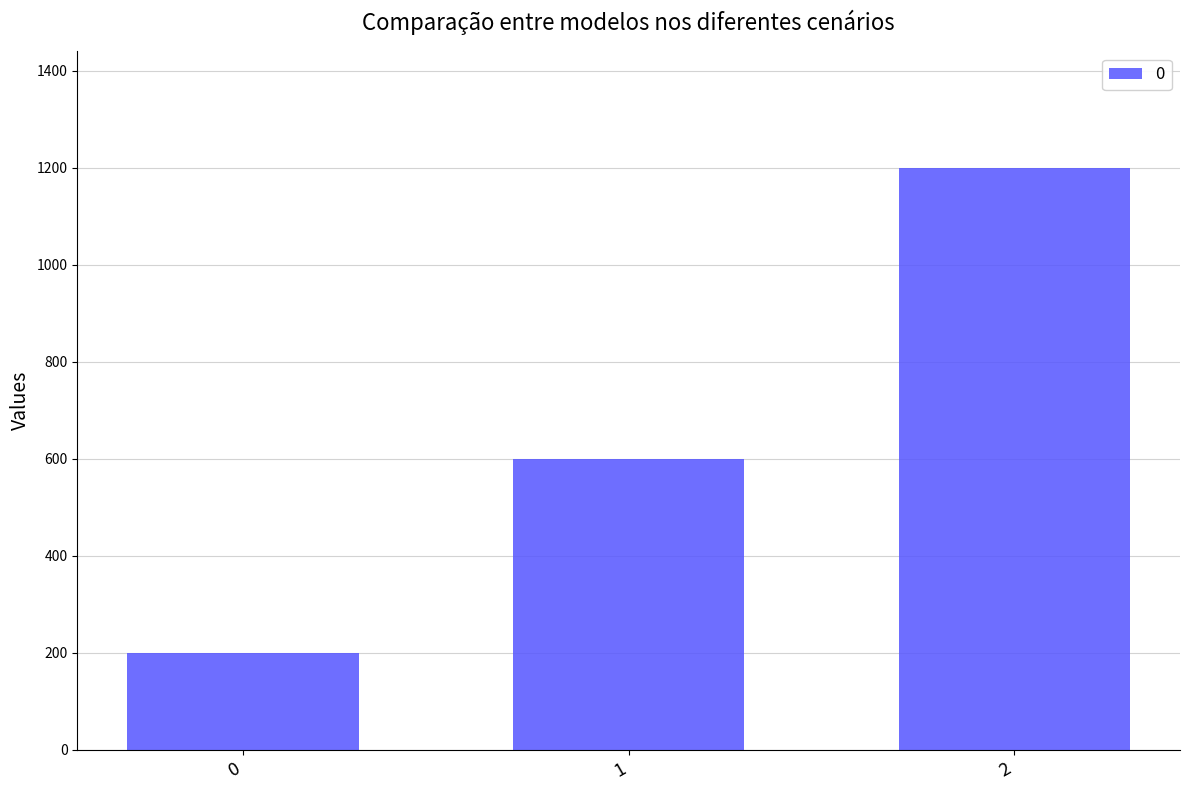

Approximately how many times larger is the value at 2 compared to 0?

6.0